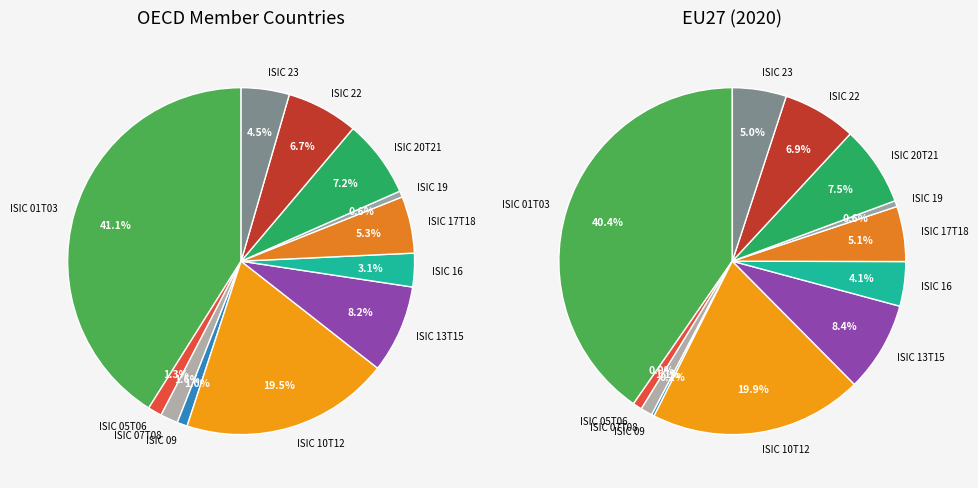

To the nearest percent, what is the combined percentage of ISIC 16 and ISIC 13T15?

13%